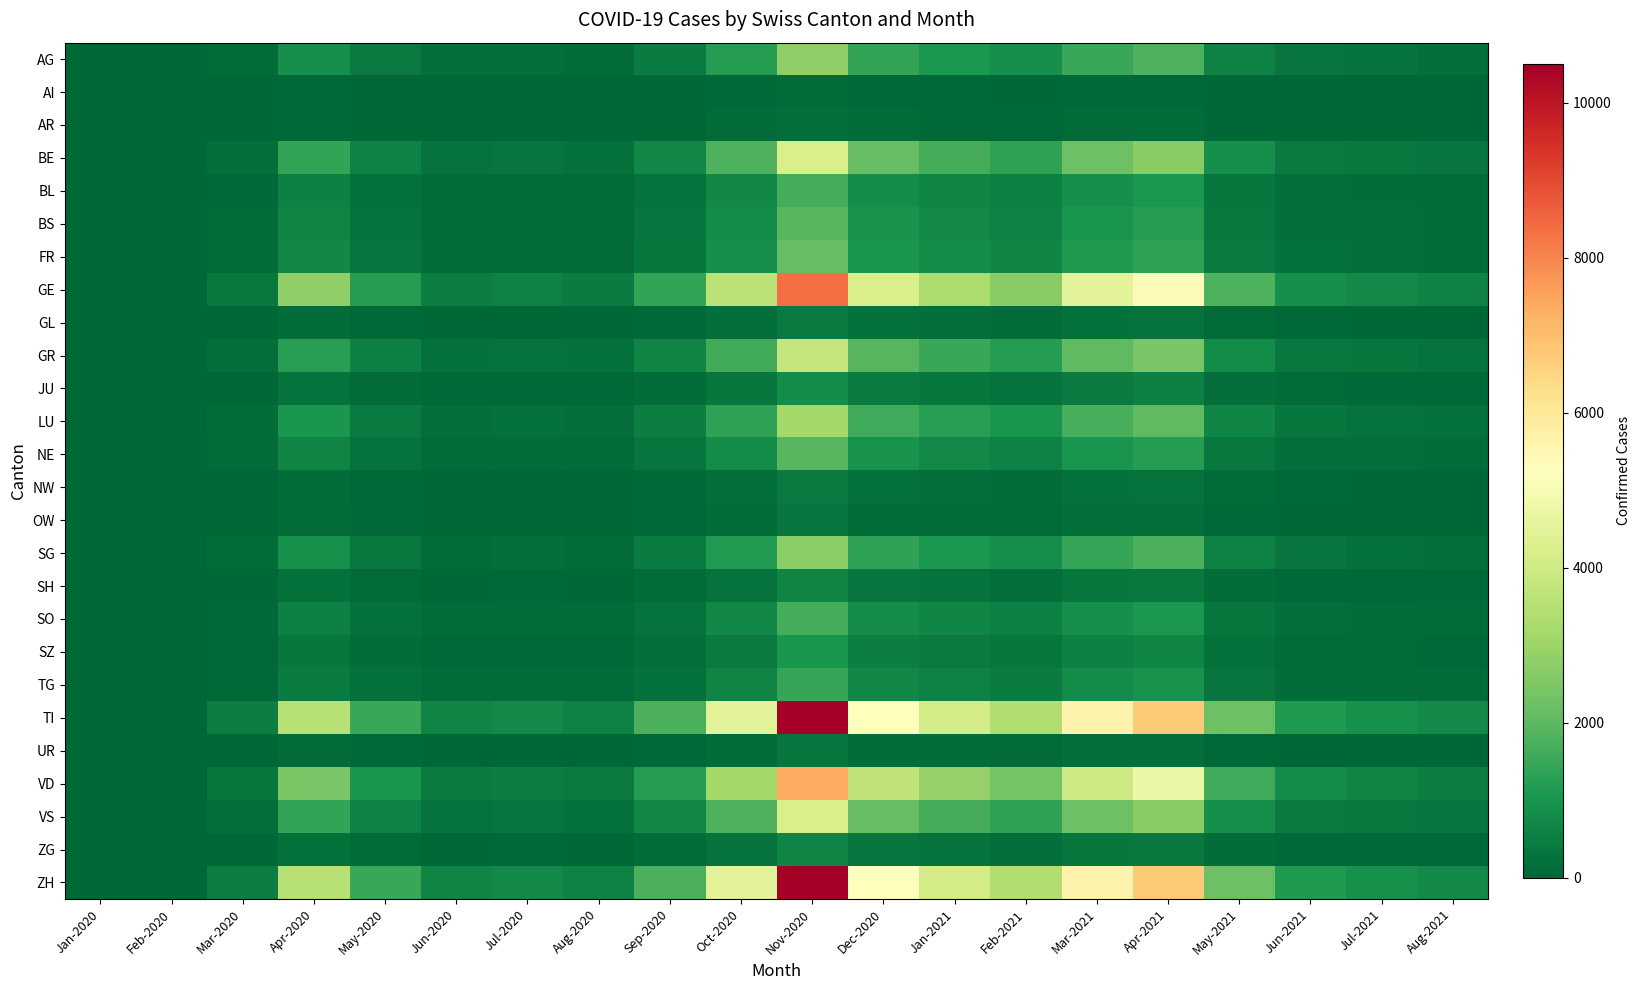

Reading left to right, list all the values displayed in this chart.

AG: Jan-2020=0	Feb-2020=0	Mar-2020=120	Apr-2020=880	May-2020=420	Jun-2020=180	Jul-2020=200	Aug-2020=160	Sep-2020=480	Oct-2020=1200	Nov-2020=2800	Dec-2020=1400	Jan-2021=1100	Feb-2021=900	Mar-2021=1500	Apr-2021=1800	May-2021=600	Jun-2021=300	Jul-2021=250	Aug-2021=200
AI: Jan-2020=0	Feb-2020=0	Mar-2020=10	Apr-2020=50	May-2020=20	Jun-2020=10	Jul-2020=10	Aug-2020=8	Sep-2020=20	Oct-2020=50	Nov-2020=120	Dec-2020=60	Jan-2021=50	Feb-2021=40	Mar-2021=70	Apr-2021=80	May-2021=25	Jun-2021=12	Jul-2021=10	Aug-2021=8
AR: Jan-2020=0	Feb-2020=0	Mar-2020=15	Apr-2020=80	May-2020=30	Jun-2020=12	Jul-2020=15	Aug-2020=12	Sep-2020=35	Oct-2020=90	Nov-2020=200	Dec-2020=100	Jan-2021=80	Feb-2021=65	Mar-2021=110	Apr-2021=130	May-2021=40	Jun-2021=20	Jul-2021=15	Aug-2021=12
BE: Jan-2020=0	Feb-2020=0	Mar-2020=200	Apr-2020=1400	May-2020=600	Jun-2020=250	Jul-2020=300	Aug-2020=240	Sep-2020=700	Oct-2020=1800	Nov-2020=4200	Dec-2020=2100	Jan-2021=1650	Feb-2021=1350	Mar-2021=2250	Apr-2021=2700	May-2021=900	Jun-2021=450	Jul-2021=375	Aug-2021=300
BL: Jan-2020=0	Feb-2020=0	Mar-2020=80	Apr-2020=560	May-2020=240	Jun-2020=100	Jul-2020=120	Aug-2020=96	Sep-2020=280	Oct-2020=720	Nov-2020=1680	Dec-2020=840	Jan-2021=660	Feb-2021=540	Mar-2021=900	Apr-2021=1080	May-2021=360	Jun-2021=180	Jul-2021=150	Aug-2021=120
BS: Jan-2020=0	Feb-2020=0	Mar-2020=90	Apr-2020=630	May-2020=270	Jun-2020=110	Jul-2020=135	Aug-2020=108	Sep-2020=315	Oct-2020=810	Nov-2020=1890	Dec-2020=945	Jan-2021=743	Feb-2021=608	Mar-2021=1013	Apr-2021=1215	May-2021=405	Jun-2021=203	Jul-2021=169	Aug-2021=135
FR: Jan-2020=0	Feb-2020=0	Mar-2020=100	Apr-2020=700	May-2020=300	Jun-2020=125	Jul-2020=150	Aug-2020=120	Sep-2020=350	Oct-2020=900	Nov-2020=2100	Dec-2020=1050	Jan-2021=825	Feb-2021=675	Mar-2021=1125	Apr-2021=1350	May-2021=450	Jun-2021=225	Jul-2021=188	Aug-2021=150
GE: Jan-2020=0	Feb-2020=0	Mar-2020=400	Apr-2020=2800	May-2020=1200	Jun-2020=500	Jul-2020=600	Aug-2020=480	Sep-2020=1400	Oct-2020=3600	Nov-2020=8400	Dec-2020=4200	Jan-2021=3300	Feb-2021=2700	Mar-2021=4500	Apr-2021=5400	May-2021=1800	Jun-2021=900	Jul-2021=750	Aug-2021=600
GL: Jan-2020=0	Feb-2020=0	Mar-2020=20	Apr-2020=140	May-2020=60	Jun-2020=25	Jul-2020=30	Aug-2020=24	Sep-2020=70	Oct-2020=180	Nov-2020=420	Dec-2020=210	Jan-2021=165	Feb-2021=135	Mar-2021=225	Apr-2021=270	May-2021=90	Jun-2021=45	Jul-2021=38	Aug-2021=30
GR: Jan-2020=0	Feb-2020=0	Mar-2020=180	Apr-2020=1260	May-2020=540	Jun-2020=225	Jul-2020=270	Aug-2020=216	Sep-2020=630	Oct-2020=1620	Nov-2020=3780	Dec-2020=1890	Jan-2021=1485	Feb-2021=1215	Mar-2021=2025	Apr-2021=2430	May-2021=810	Jun-2021=405	Jul-2021=338	Aug-2021=270
JU: Jan-2020=0	Feb-2020=0	Mar-2020=40	Apr-2020=280	May-2020=120	Jun-2020=50	Jul-2020=60	Aug-2020=48	Sep-2020=140	Oct-2020=360	Nov-2020=840	Dec-2020=420	Jan-2021=330	Feb-2021=270	Mar-2021=450	Apr-2021=540	May-2021=180	Jun-2021=90	Jul-2021=75	Aug-2021=60
LU: Jan-2020=0	Feb-2020=0	Mar-2020=150	Apr-2020=1050	May-2020=450	Jun-2020=188	Jul-2020=225	Aug-2020=180	Sep-2020=525	Oct-2020=1350	Nov-2020=3150	Dec-2020=1575	Jan-2021=1238	Feb-2021=1013	Mar-2021=1688	Apr-2021=2025	May-2021=675	Jun-2021=338	Jul-2021=281	Aug-2021=225
NE: Jan-2020=0	Feb-2020=0	Mar-2020=90	Apr-2020=630	May-2020=270	Jun-2020=113	Jul-2020=135	Aug-2020=108	Sep-2020=315	Oct-2020=810	Nov-2020=1890	Dec-2020=945	Jan-2021=743	Feb-2021=608	Mar-2021=1013	Apr-2021=1215	May-2021=405	Jun-2021=203	Jul-2021=169	Aug-2021=135
NW: Jan-2020=0	Feb-2020=0	Mar-2020=20	Apr-2020=140	May-2020=60	Jun-2020=25	Jul-2020=30	Aug-2020=24	Sep-2020=70	Oct-2020=180	Nov-2020=420	Dec-2020=210	Jan-2021=165	Feb-2021=135	Mar-2021=225	Apr-2021=270	May-2021=90	Jun-2021=45	Jul-2021=38	Aug-2021=30
OW: Jan-2020=0	Feb-2020=0	Mar-2020=15	Apr-2020=105	May-2020=45	Jun-2020=19	Jul-2020=23	Aug-2020=18	Sep-2020=53	Oct-2020=135	Nov-2020=315	Dec-2020=158	Jan-2021=124	Feb-2021=101	Mar-2021=169	Apr-2021=203	May-2021=68	Jun-2021=34	Jul-2021=28	Aug-2021=23
SG: Jan-2020=0	Feb-2020=0	Mar-2020=130	Apr-2020=910	May-2020=390	Jun-2020=163	Jul-2020=195	Aug-2020=156	Sep-2020=455	Oct-2020=1170	Nov-2020=2730	Dec-2020=1365	Jan-2021=1073	Feb-2021=878	Mar-2021=1463	Apr-2021=1755	May-2021=585	Jun-2021=293	Jul-2021=244	Aug-2021=195
SH: Jan-2020=0	Feb-2020=0	Mar-2020=30	Apr-2020=210	May-2020=90	Jun-2020=38	Jul-2020=45	Aug-2020=36	Sep-2020=105	Oct-2020=270	Nov-2020=630	Dec-2020=315	Jan-2021=248	Feb-2021=203	Mar-2021=338	Apr-2021=405	May-2021=135	Jun-2021=68	Jul-2021=56	Aug-2021=45
SO: Jan-2020=0	Feb-2020=0	Mar-2020=80	Apr-2020=560	May-2020=240	Jun-2020=100	Jul-2020=120	Aug-2020=96	Sep-2020=280	Oct-2020=720	Nov-2020=1680	Dec-2020=840	Jan-2021=660	Feb-2021=540	Mar-2021=900	Apr-2021=1080	May-2021=360	Jun-2021=180	Jul-2021=150	Aug-2021=120
SZ: Jan-2020=0	Feb-2020=0	Mar-2020=50	Apr-2020=350	May-2020=150	Jun-2020=63	Jul-2020=75	Aug-2020=60	Sep-2020=175	Oct-2020=450	Nov-2020=1050	Dec-2020=525	Jan-2021=413	Feb-2021=338	Mar-2021=563	Apr-2021=675	May-2021=225	Jun-2021=113	Jul-2021=94	Aug-2021=75
TG: Jan-2020=0	Feb-2020=0	Mar-2020=70	Apr-2020=490	May-2020=210	Jun-2020=88	Jul-2020=105	Aug-2020=84	Sep-2020=245	Oct-2020=630	Nov-2020=1470	Dec-2020=735	Jan-2021=578	Feb-2021=473	Mar-2021=788	Apr-2021=945	May-2021=315	Jun-2021=158	Jul-2021=131	Aug-2021=105
TI: Jan-2020=0	Feb-2020=0	Mar-2020=500	Apr-2020=3500	May-2020=1500	Jun-2020=625	Jul-2020=750	Aug-2020=600	Sep-2020=1750	Oct-2020=4500	Nov-2020=10500	Dec-2020=5250	Jan-2021=4125	Feb-2021=3375	Mar-2021=5625	Apr-2021=6750	May-2021=2250	Jun-2021=1125	Jul-2021=938	Aug-2021=750
UR: Jan-2020=0	Feb-2020=0	Mar-2020=15	Apr-2020=105	May-2020=45	Jun-2020=19	Jul-2020=23	Aug-2020=18	Sep-2020=53	Oct-2020=135	Nov-2020=315	Dec-2020=158	Jan-2021=124	Feb-2021=101	Mar-2021=169	Apr-2021=203	May-2021=68	Jun-2021=34	Jul-2021=28	Aug-2021=23
VD: Jan-2020=0	Feb-2020=0	Mar-2020=350	Apr-2020=2450	May-2020=1050	Jun-2020=438	Jul-2020=525	Aug-2020=420	Sep-2020=1225	Oct-2020=3150	Nov-2020=7350	Dec-2020=3675	Jan-2021=2888	Feb-2021=2363	Mar-2021=3938	Apr-2021=4725	May-2021=1575	Jun-2021=788	Jul-2021=656	Aug-2021=525
VS: Jan-2020=0	Feb-2020=0	Mar-2020=200	Apr-2020=1400	May-2020=600	Jun-2020=250	Jul-2020=300	Aug-2020=240	Sep-2020=700	Oct-2020=1800	Nov-2020=4200	Dec-2020=2100	Jan-2021=1650	Feb-2021=1350	Mar-2021=2250	Apr-2021=2700	May-2021=900	Jun-2021=450	Jul-2021=375	Aug-2021=300
ZG: Jan-2020=0	Feb-2020=0	Mar-2020=30	Apr-2020=210	May-2020=90	Jun-2020=38	Jul-2020=45	Aug-2020=36	Sep-2020=105	Oct-2020=270	Nov-2020=630	Dec-2020=315	Jan-2021=248	Feb-2021=203	Mar-2021=338	Apr-2021=405	May-2021=135	Jun-2021=68	Jul-2021=56	Aug-2021=45
ZH: Jan-2020=0	Feb-2020=0	Mar-2020=500	Apr-2020=3500	May-2020=1500	Jun-2020=625	Jul-2020=750	Aug-2020=600	Sep-2020=1750	Oct-2020=4500	Nov-2020=10500	Dec-2020=5250	Jan-2021=4125	Feb-2021=3375	Mar-2021=5625	Apr-2021=6750	May-2021=2250	Jun-2021=1125	Jul-2021=938	Aug-2021=750